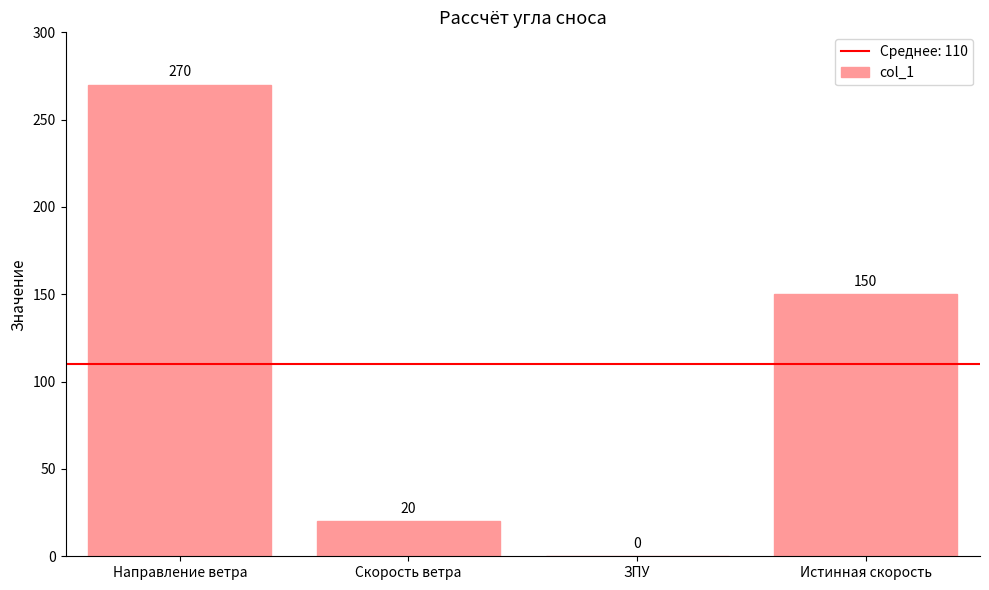

Where is the data nearest to the value 135?

Истинная скорость